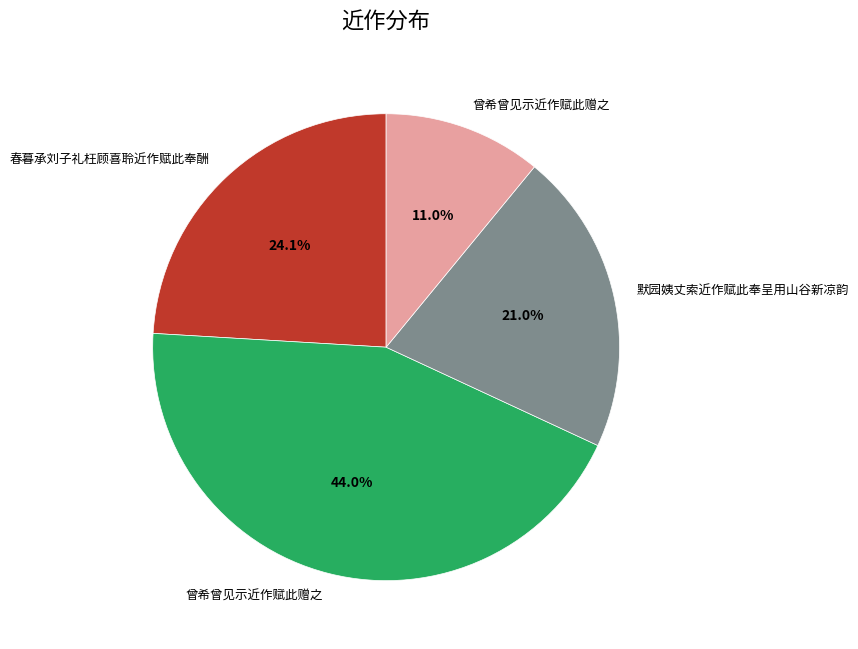

How many segments does this pie chart have?

4